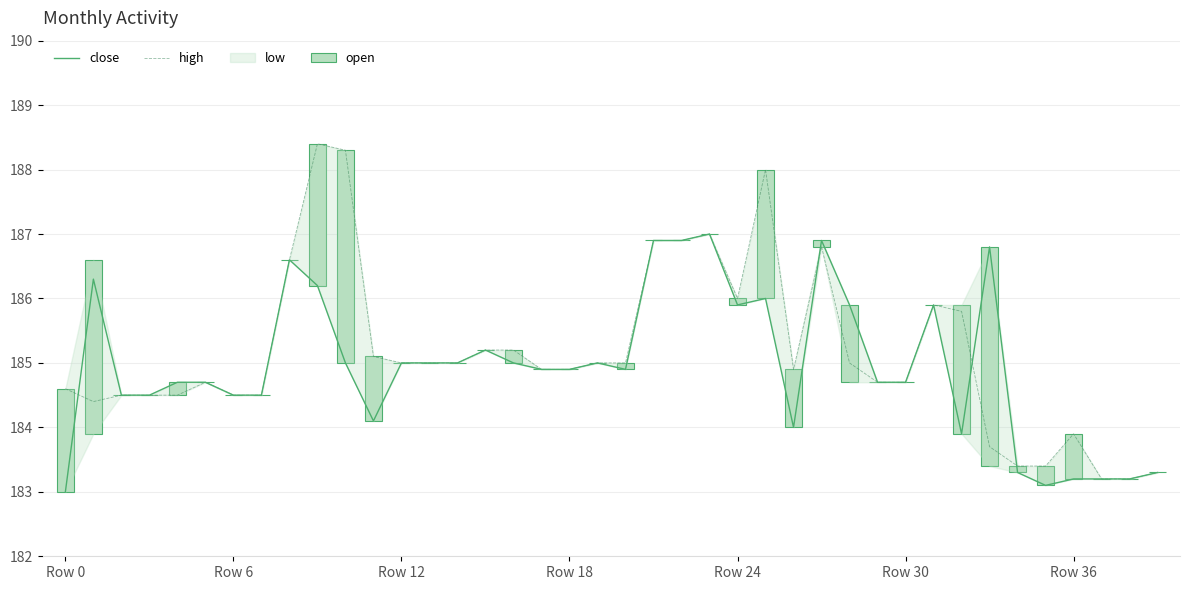

Which has a higher value, 18 or 22?

22